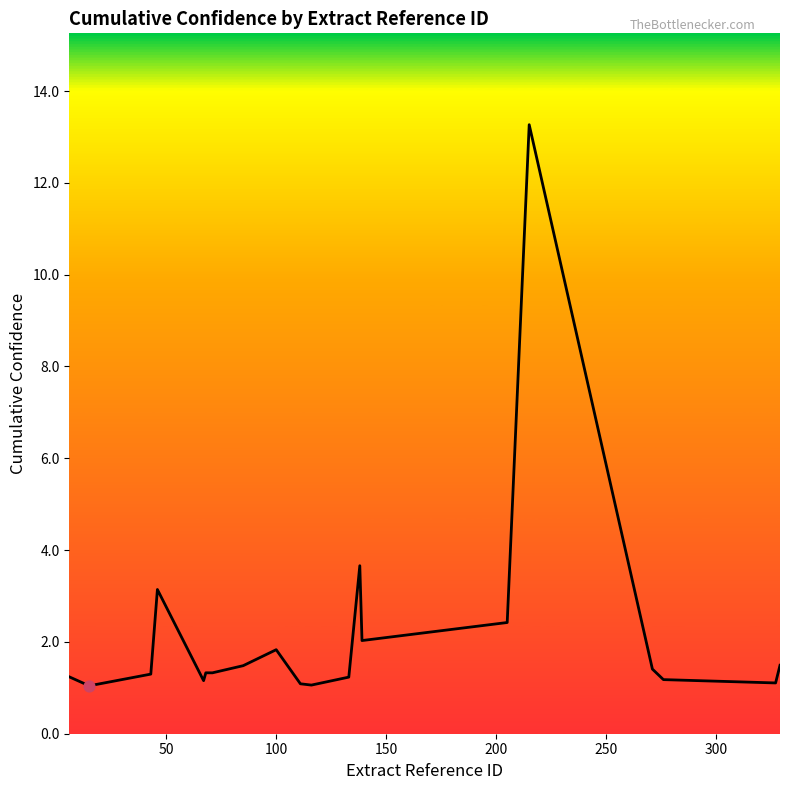

What is the minimum value shown in the chart?

1.0